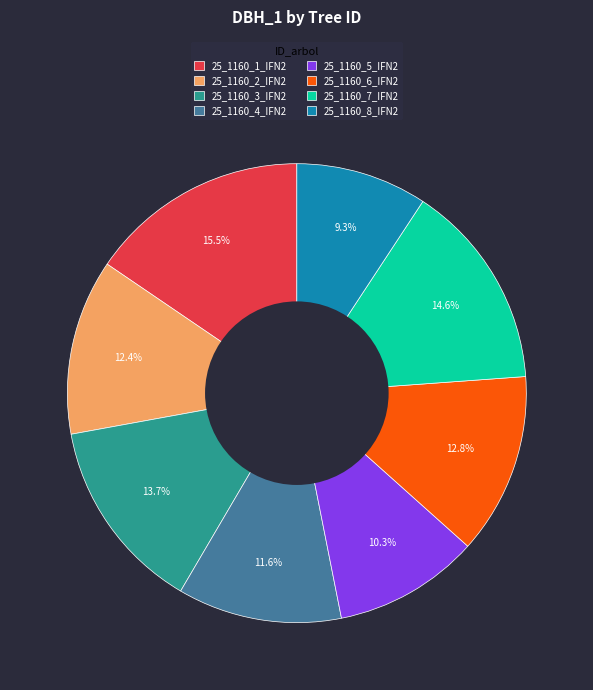

Does 25_1160_7_IFN2 represent more than half of the total?

No